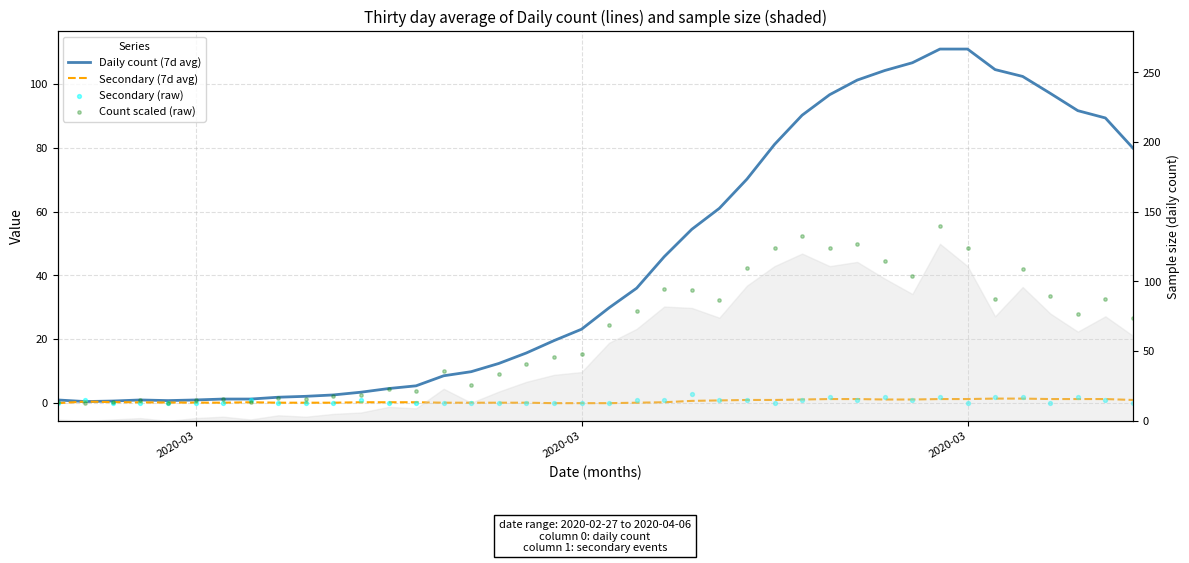

Which series has the largest Y range (max minus min)?

Daily count (7d avg)